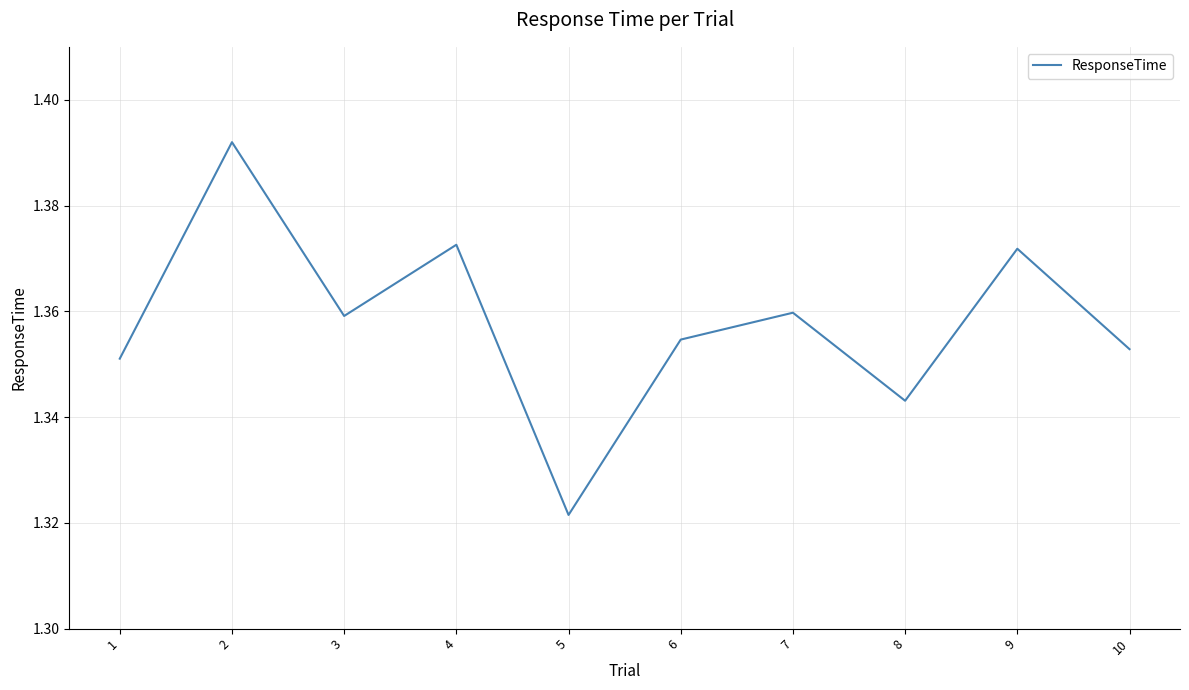

Where is the data nearest to the value 1?

5